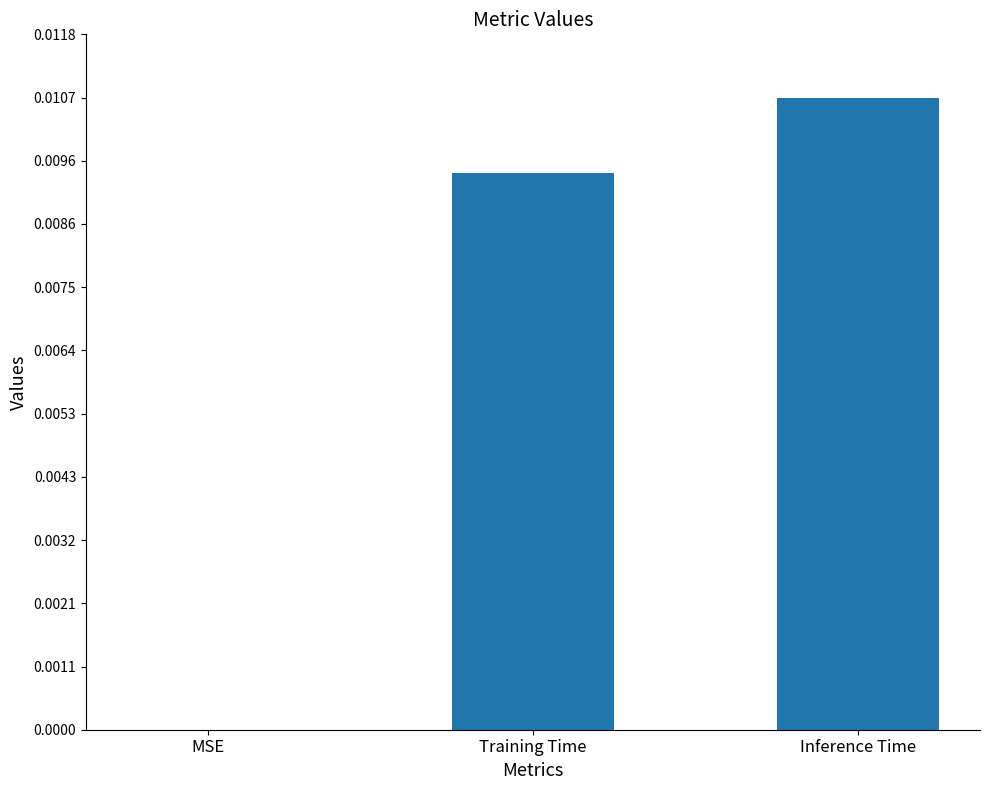

At which category does the chart reach its peak across all series?

Inference Time